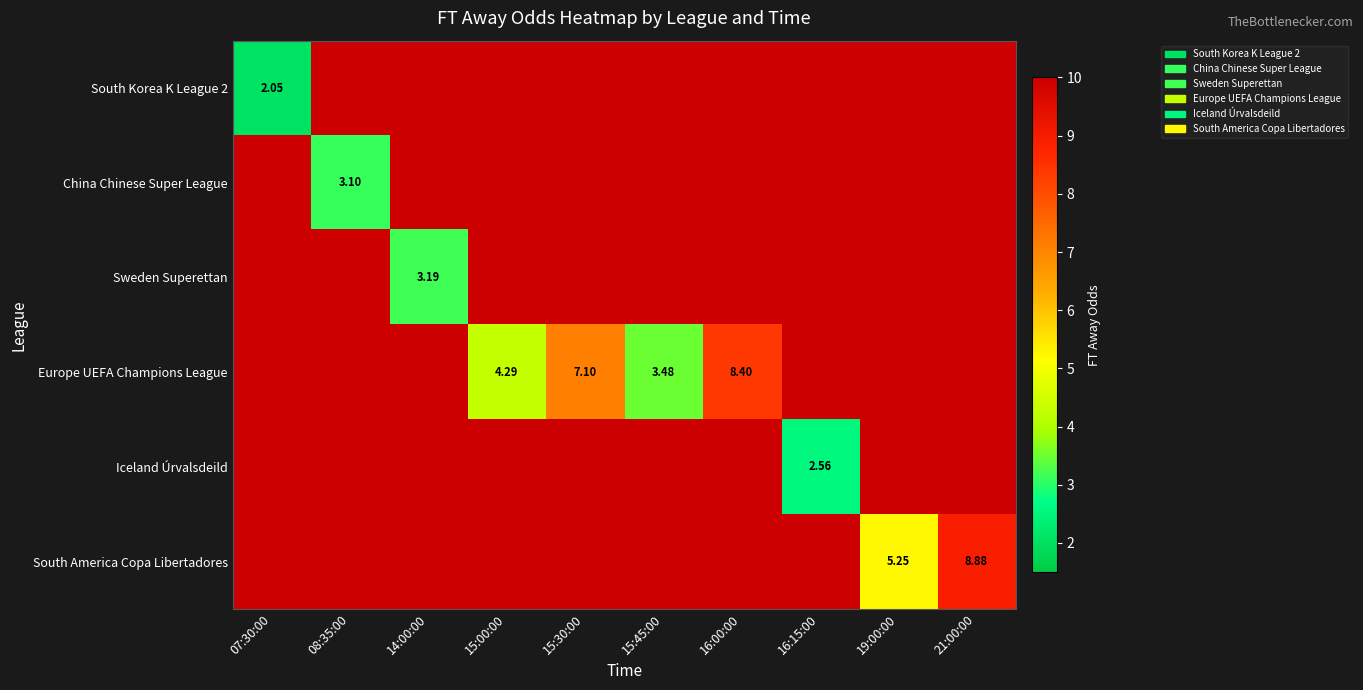

Between 16:15:00 and 08:35:00, which is larger?

08:35:00